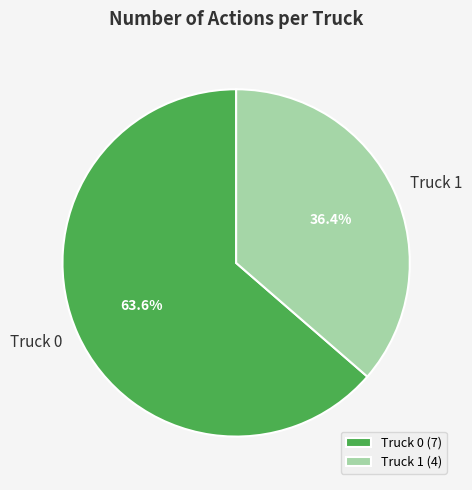

To the nearest percent, what is the difference between the largest and smallest slice percentages?

27%